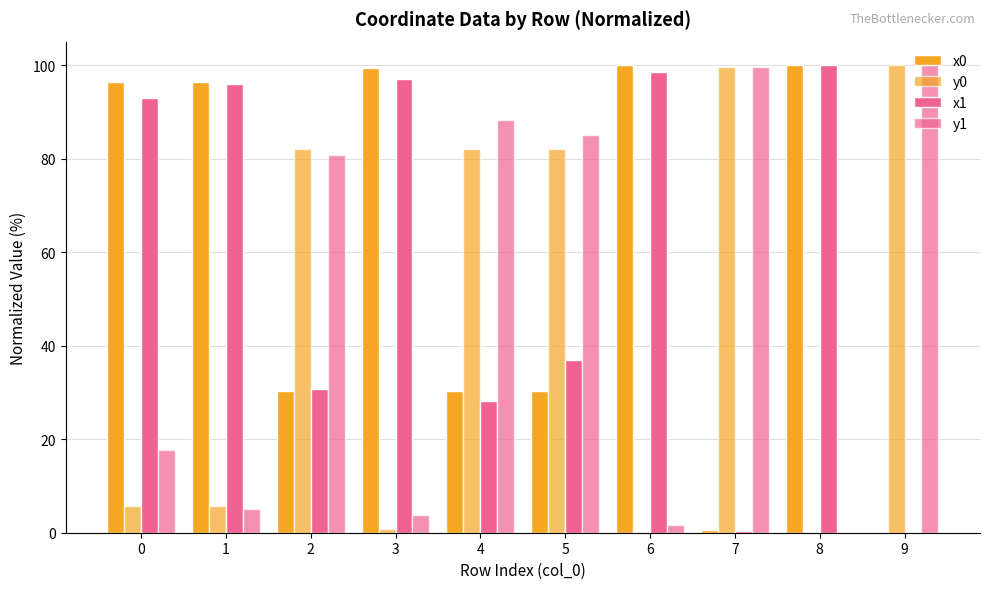

True or false: y1 has a value of 21.1 at 7.

False